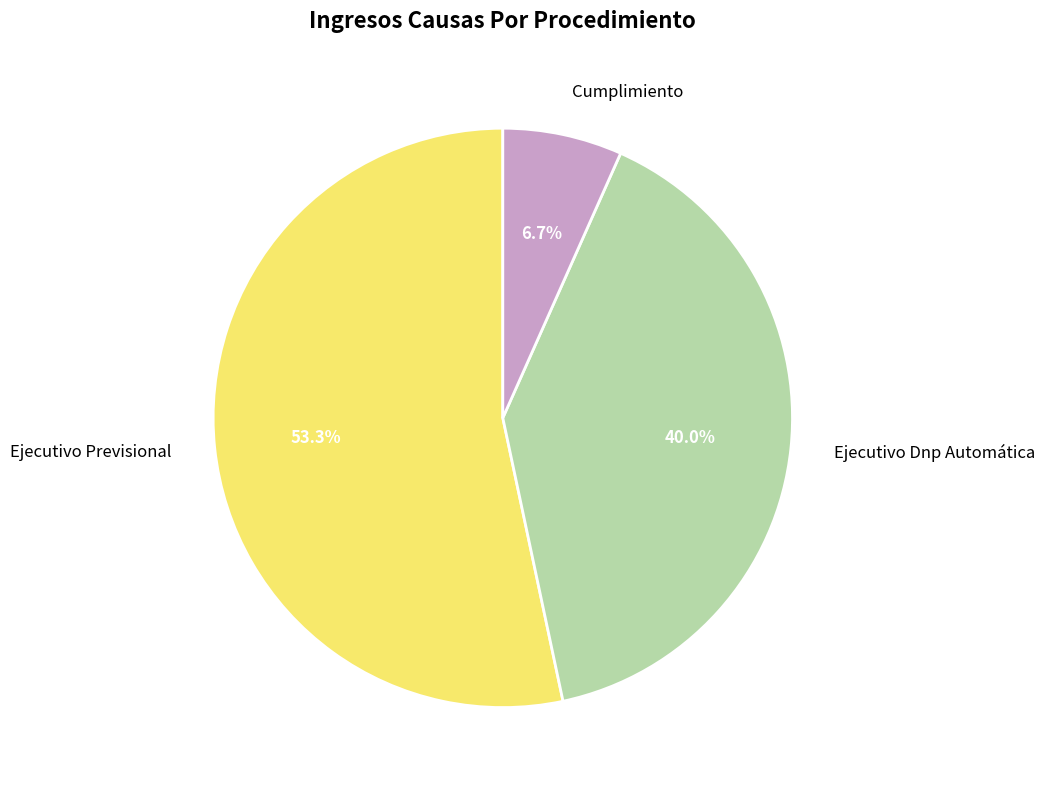

What is the majority slice?

Ejecutivo Previsional